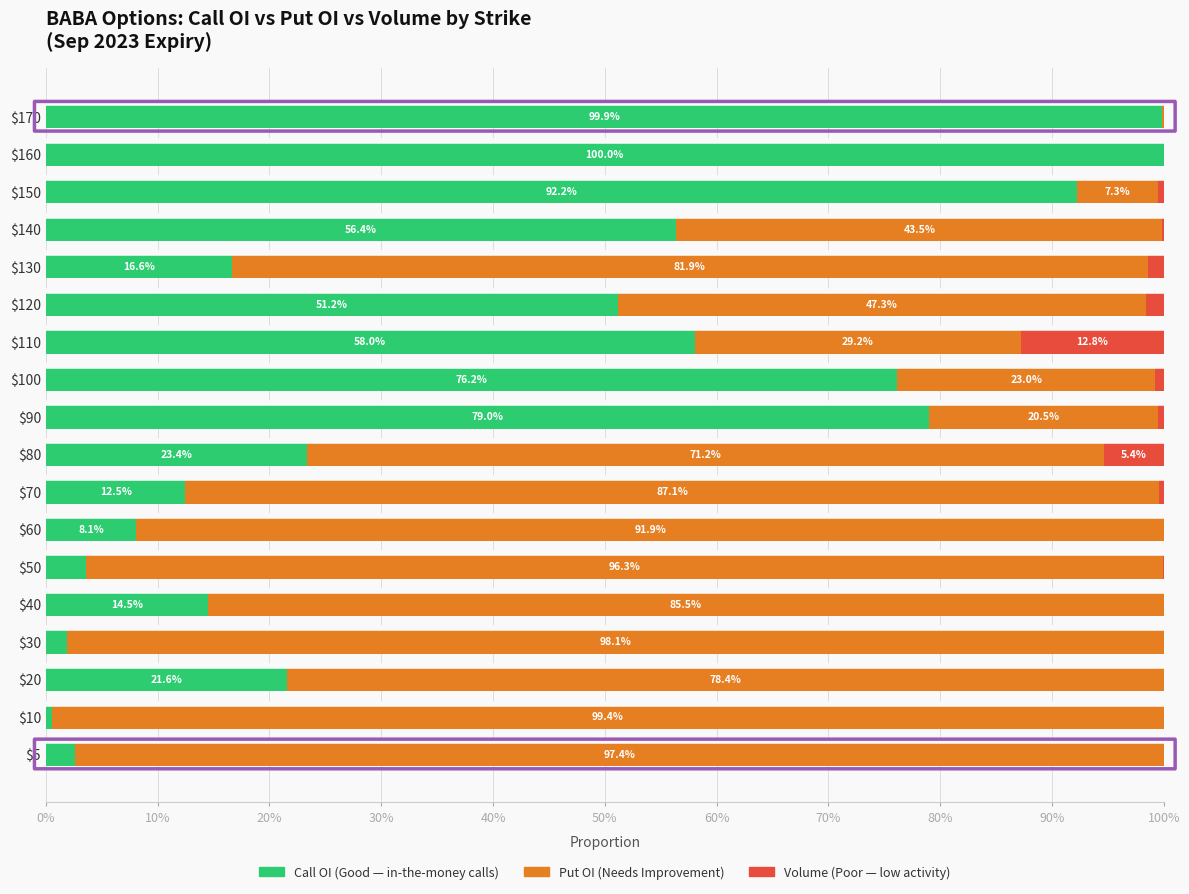

What is the total value across all series at $50?

100.0